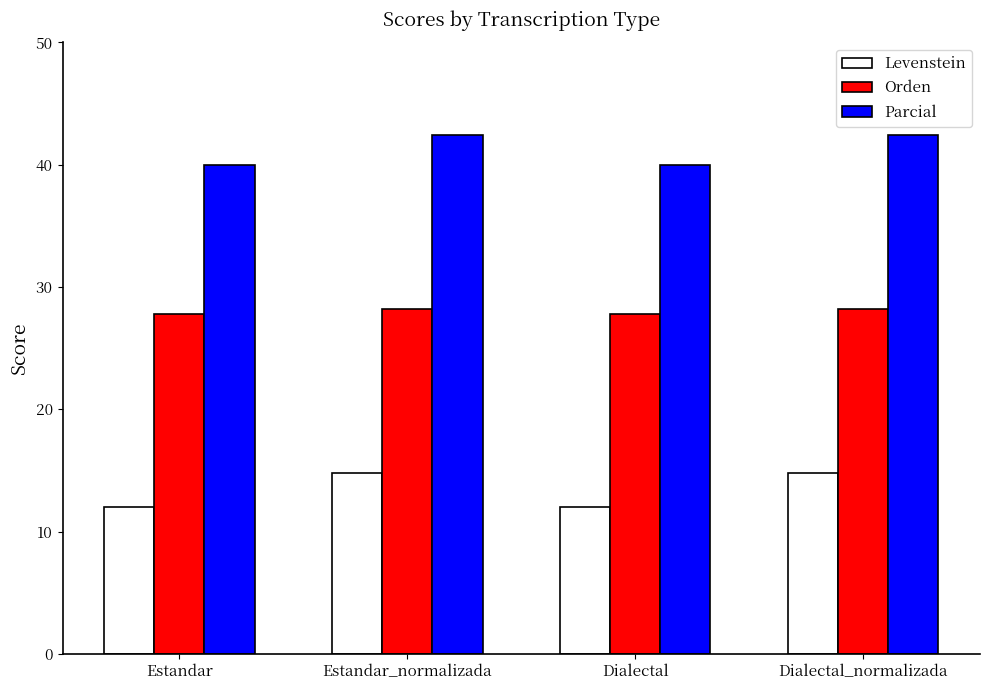

Which series has the largest range (max minus min)?

Levenstein